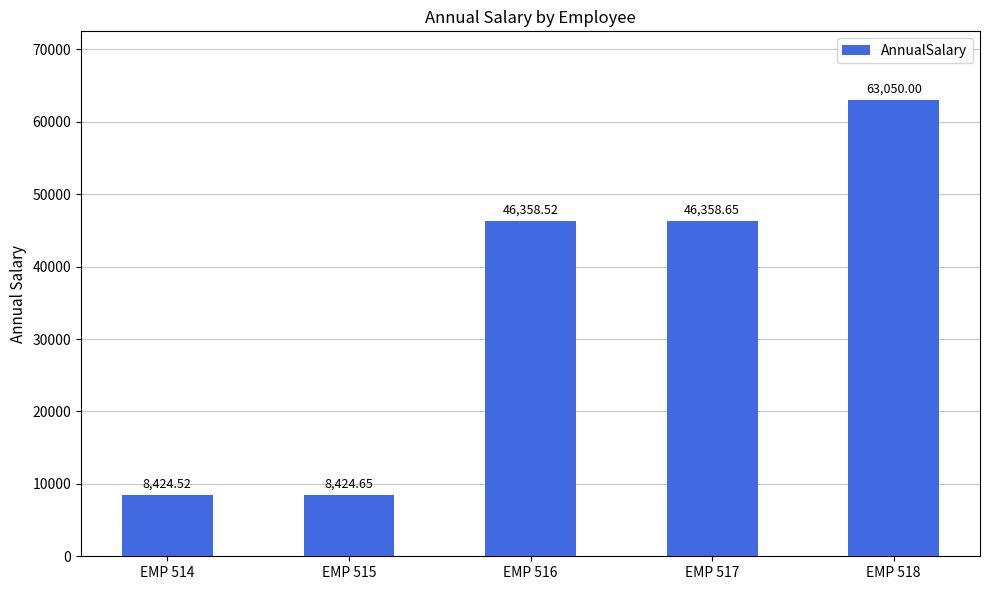

How many values exceed 46358?

3